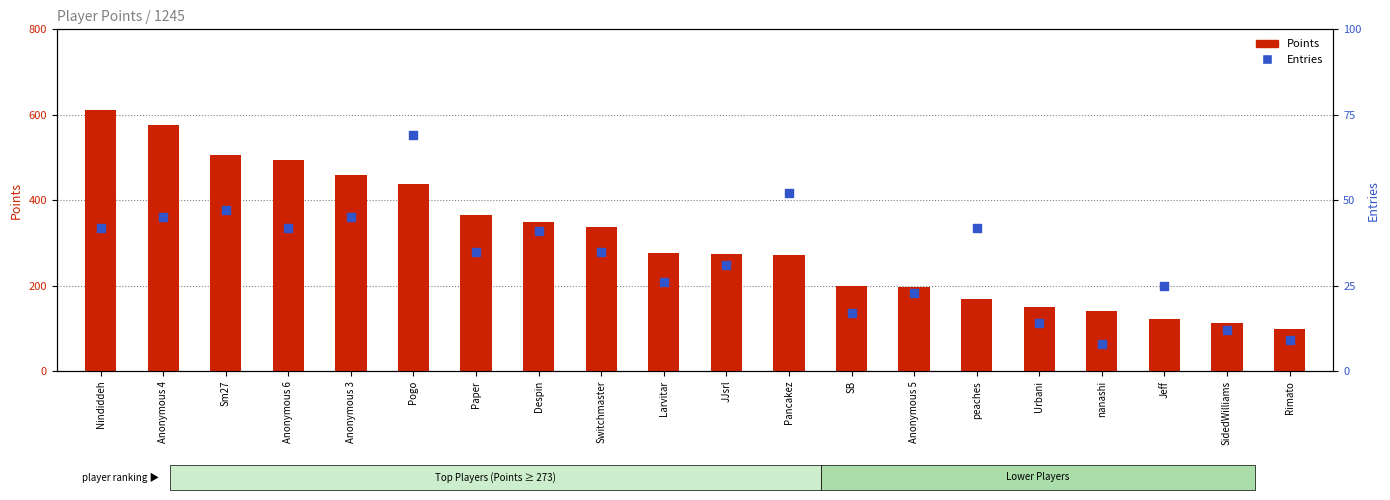

At which category is the sum across all series the highest?

Nindiddeh